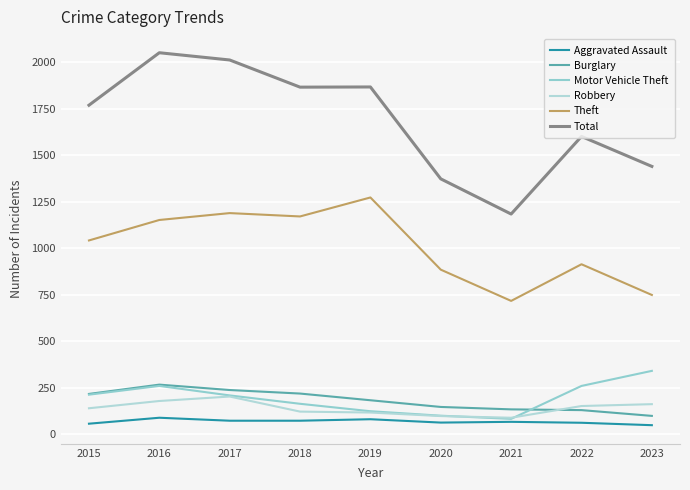

True or false: Total and Robbery cross at least once.

False